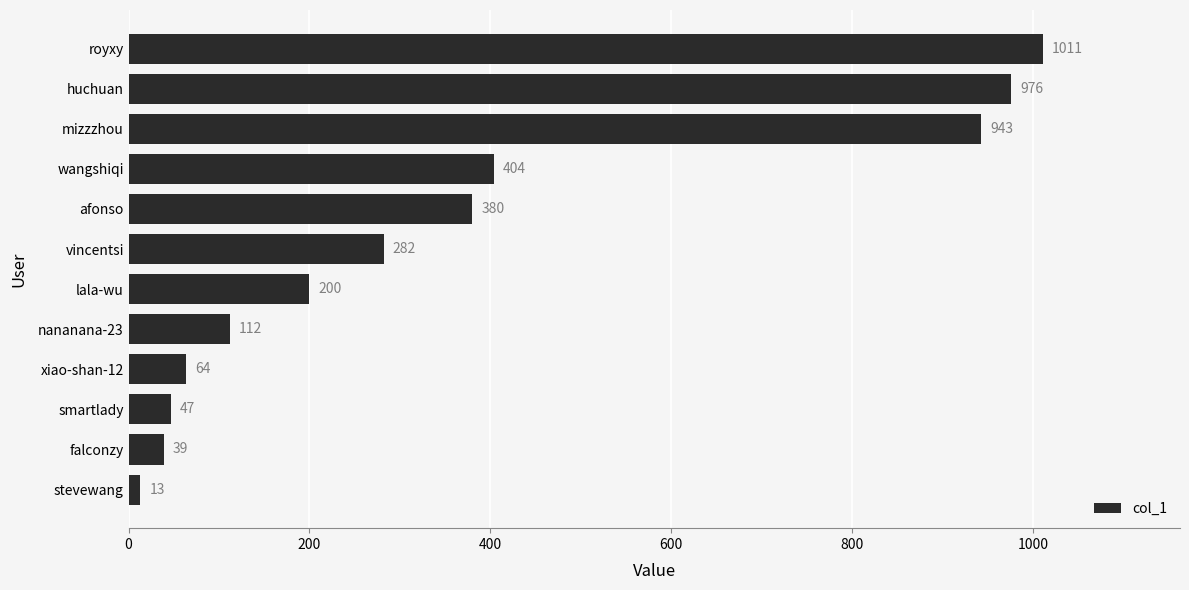

What is the change in value from nananana-23 to afonso?

+268